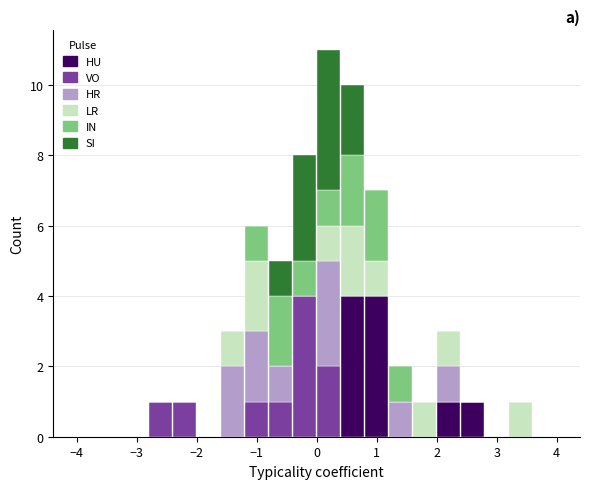

Which range on the x-axis has the tallest stacked bar (by total height)?

0.0 to 0.4